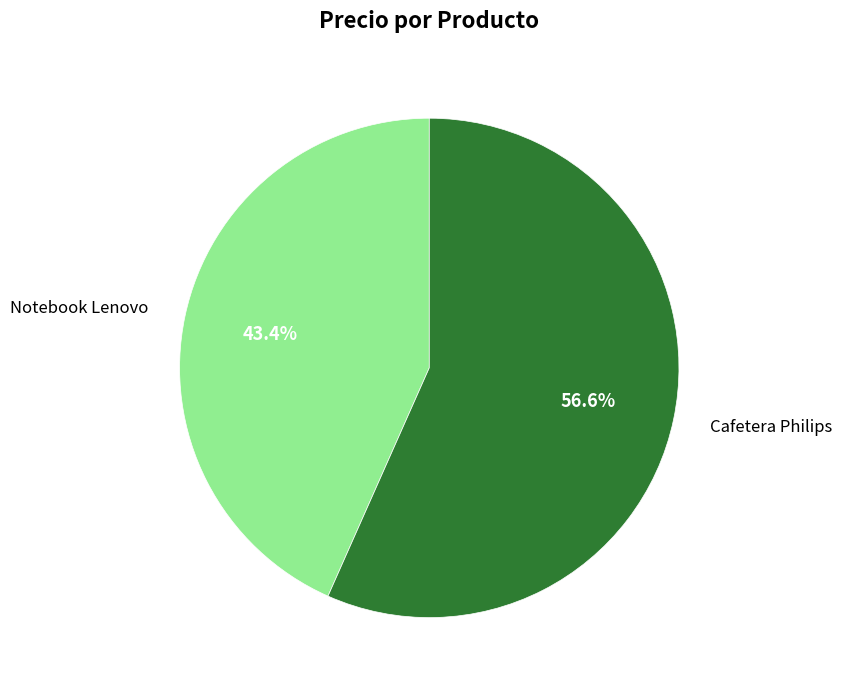

How many segments does this pie chart have?

2